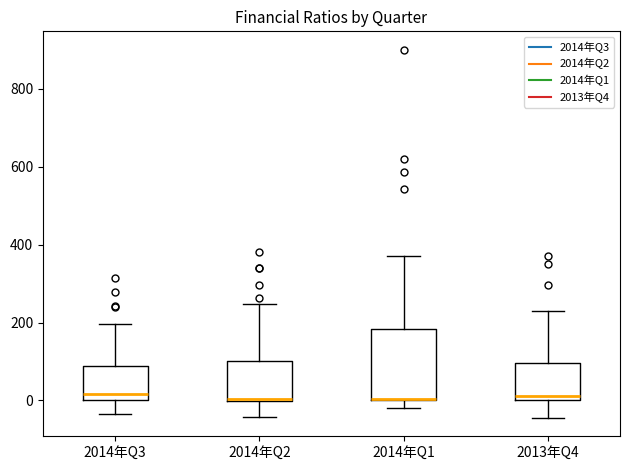

Reading left to right, read every box against the y-axis: the position of its median line, the range the box covers, and the ends of its whiskers. The values are not printed on the chart, so give them approximately, as read against the axis.

2014年Q3: median 20, box 0 to 80, whiskers -40 to 200
2014年Q2: median 0 (drawn on the box's lower edge), box 0 to 100, whiskers -40 to 240
2014年Q1: median 0 (drawn on the box's lower edge), box 0 to 180, whiskers -20 to 360
2013年Q4: median 20, box 0 to 100, whiskers -40 to 240